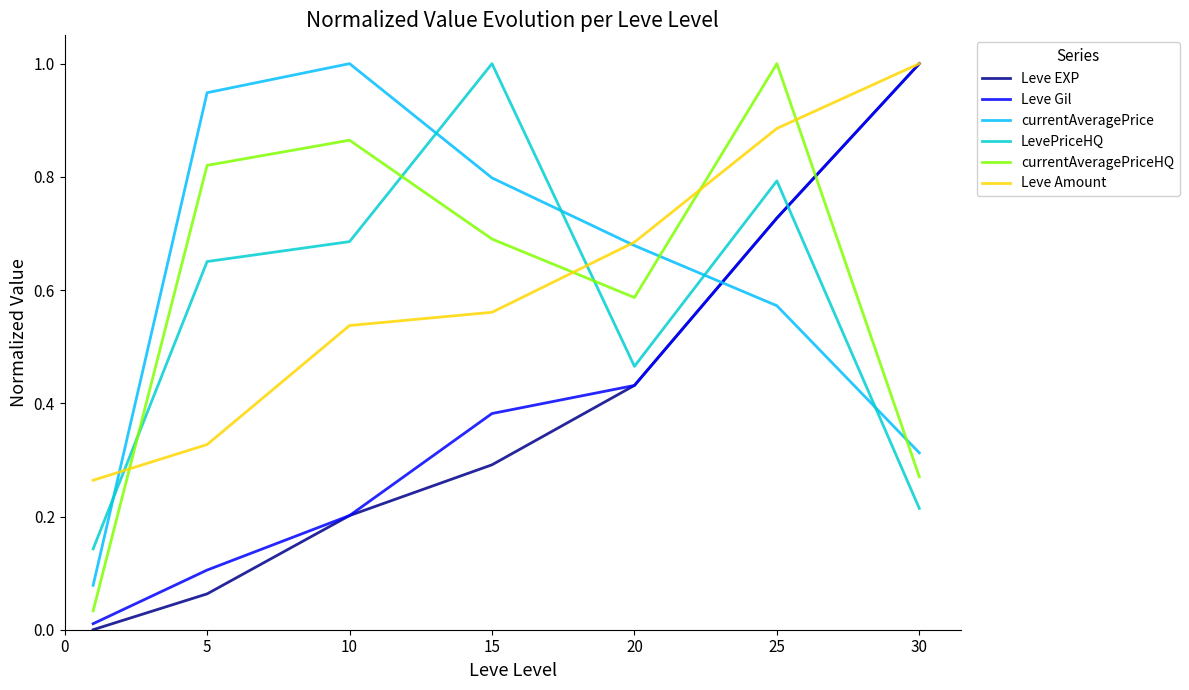

True or false: Leve Gil and LevePriceHQ cross at least once.

True